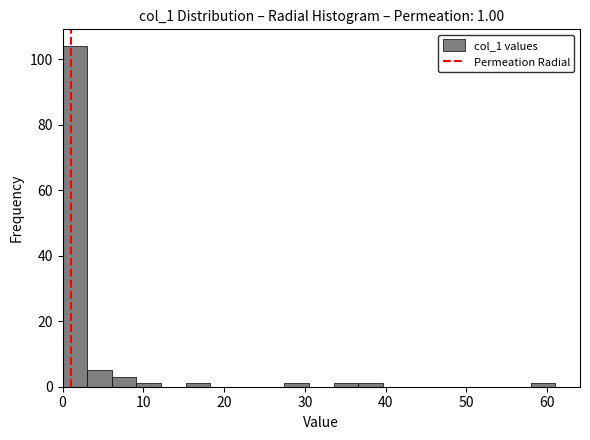

Read against the x-axis, roughly where is the centre of the tallest bar?

2